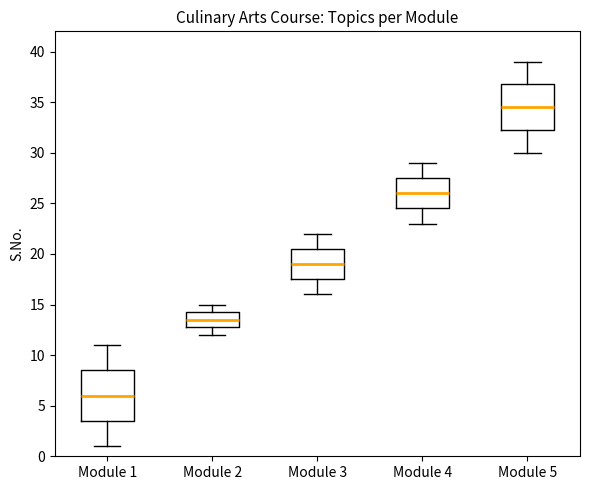

Reading left to right, transcribe this box plot: for each box, give where its median line is, the range the box spans, and where its two whiskers end, as read against the y-axis. The values are not printed on the chart, so give them approximately, as read against the axis.

Module 1: median 6.0, box 3.5 to 8.5, whiskers 1.0 to 11.0
Module 2: median 13.5, box 13.0 to 14.5, whiskers 12.0 to 15.0
Module 3: median 19.0, box 17.5 to 20.5, whiskers 16.0 to 22.0
Module 4: median 26.0, box 24.5 to 27.5, whiskers 23.0 to 29.0
Module 5: median 34.5, box 32.5 to 37.0, whiskers 30.0 to 39.0